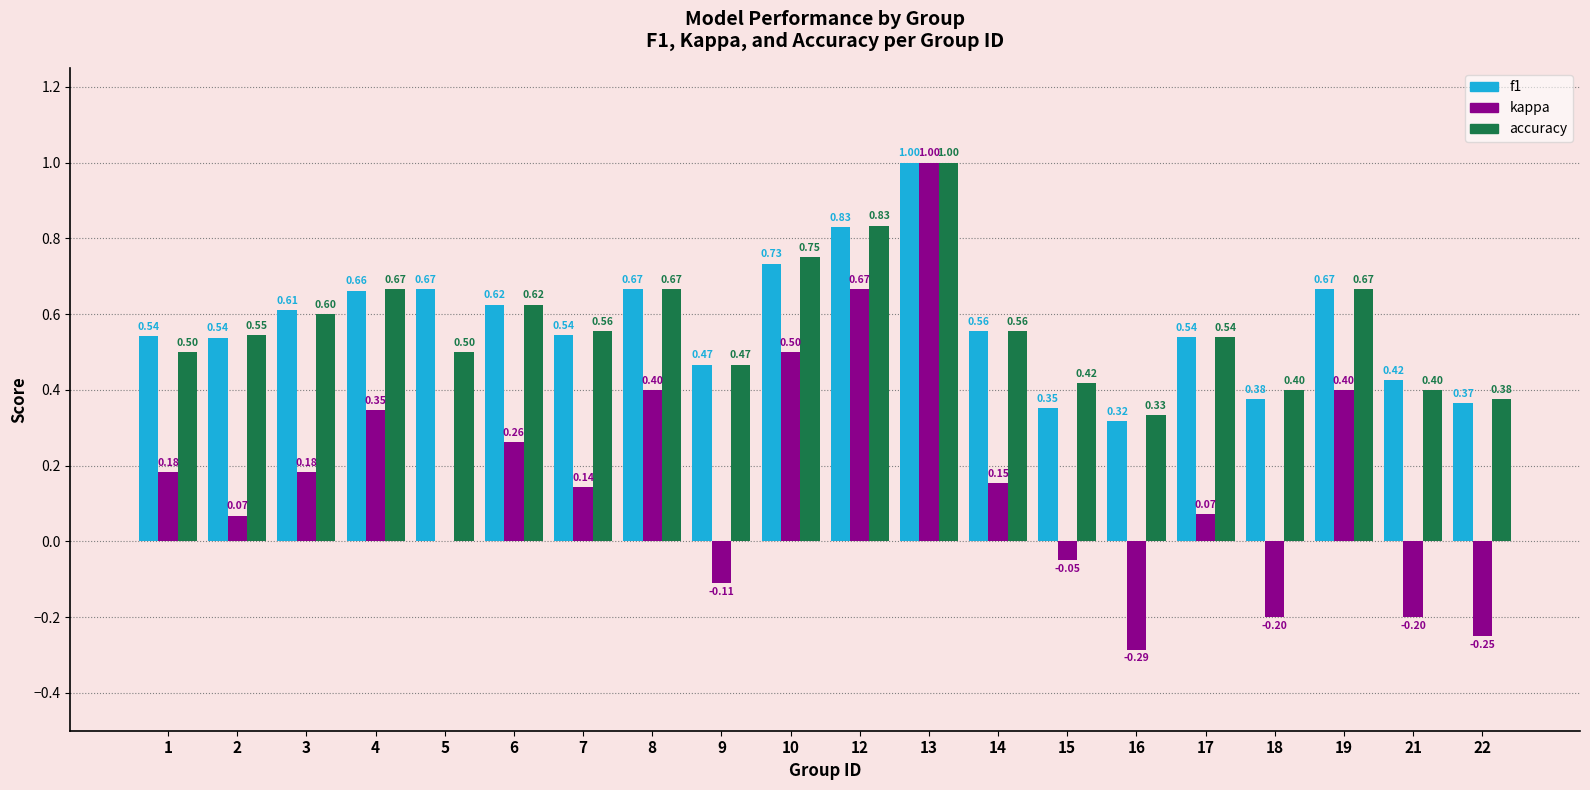

Which series changed the most between 1 and 10?

kappa